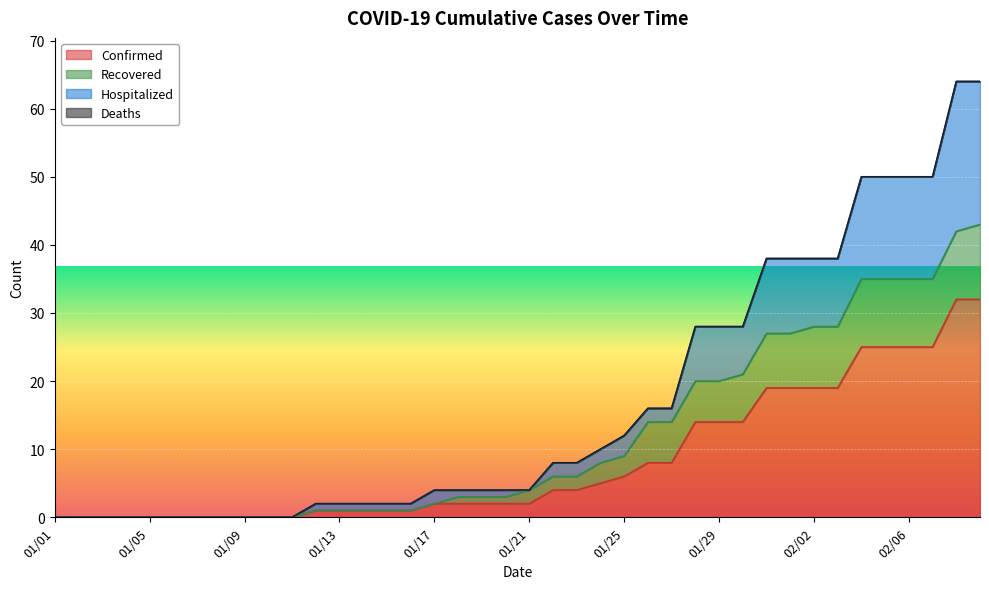

True or false: Confirmed has a value of 2 at 01/21.

True